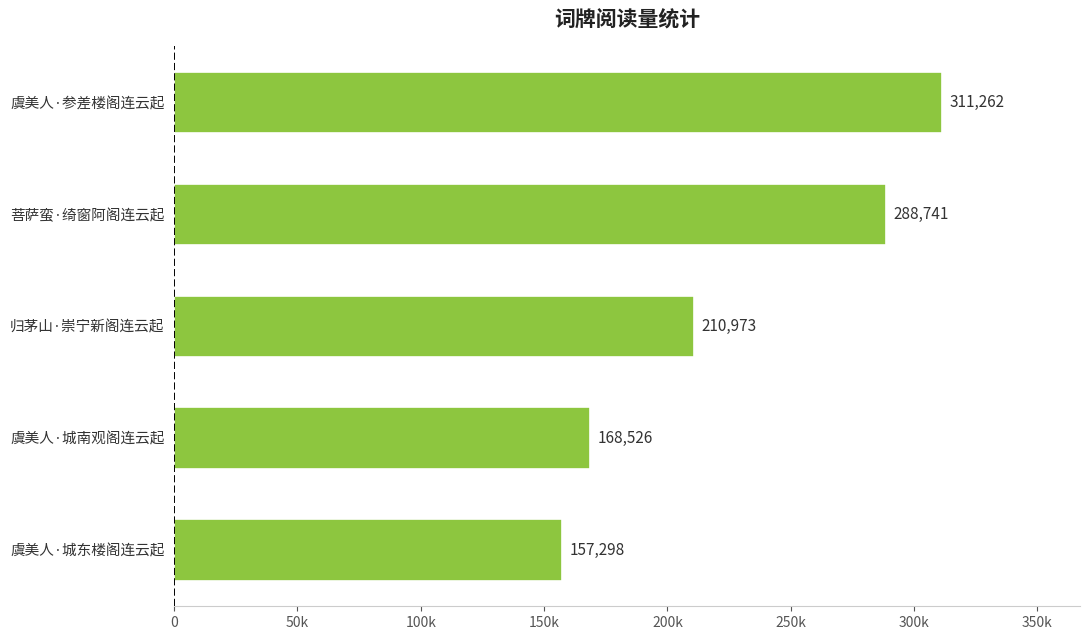

Count the number of data series in this chart.

1